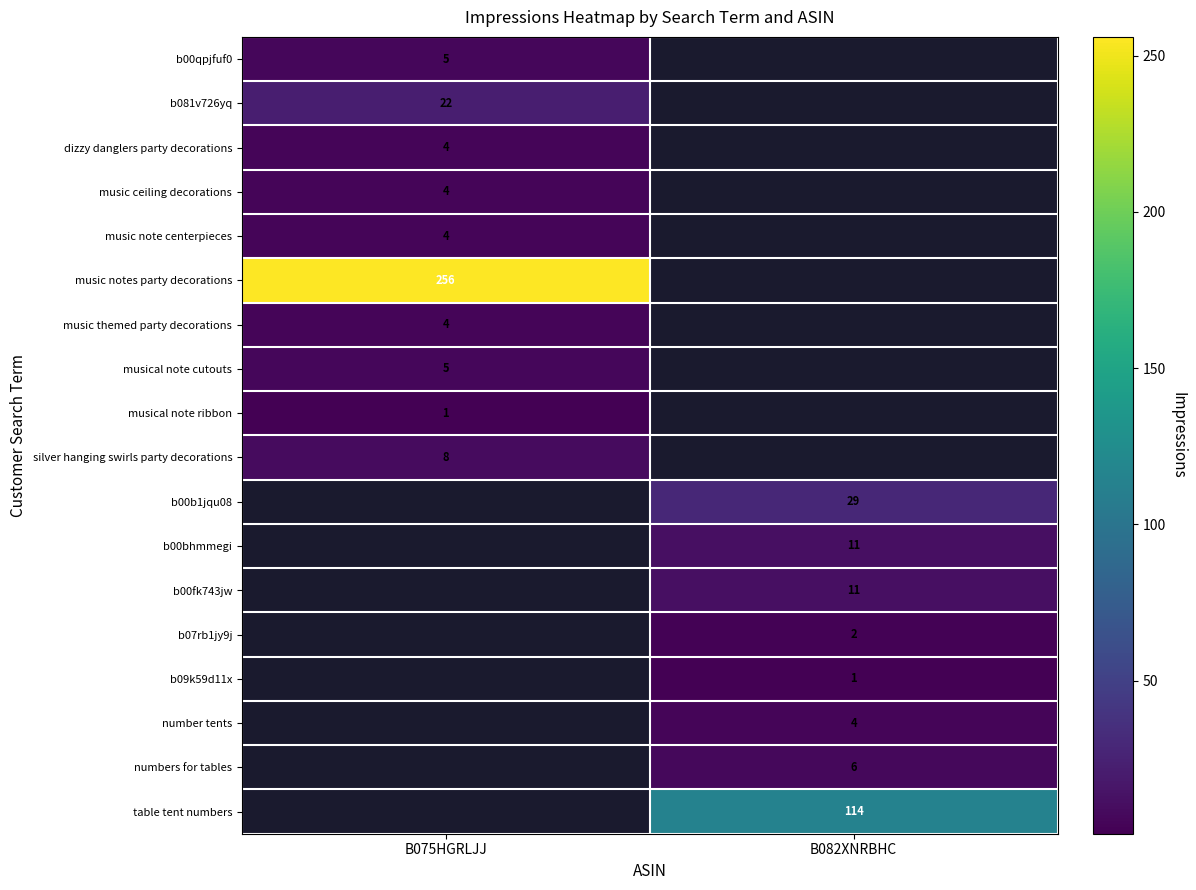

Which label corresponds to the smallest value in the chart?

B082XNRBHC